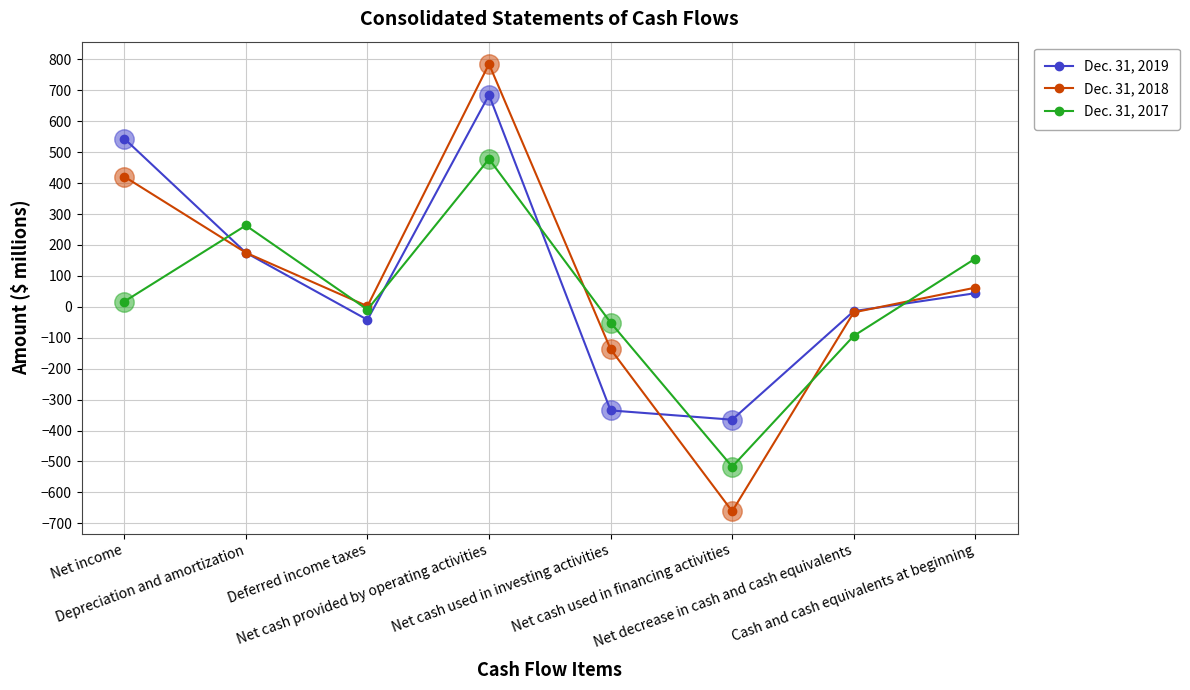

How many values in the Dec. 31, 2018 series exceed 62?

3